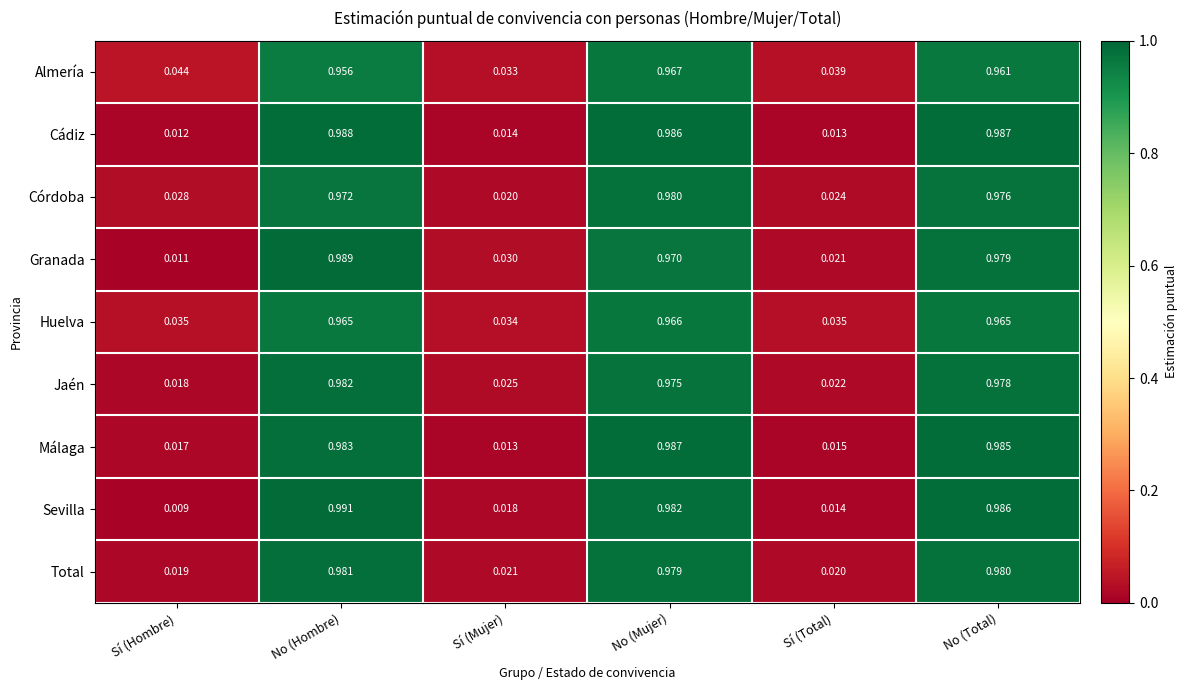

Which label corresponds to the largest value in the chart?

No (Hombre)